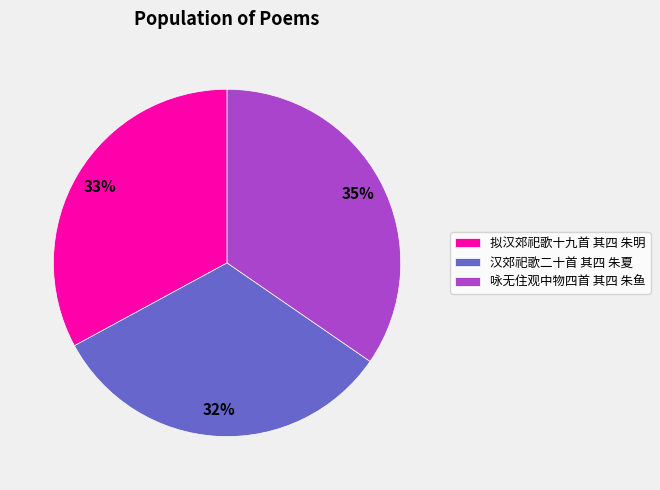

Count the number of slices in the pie.

3